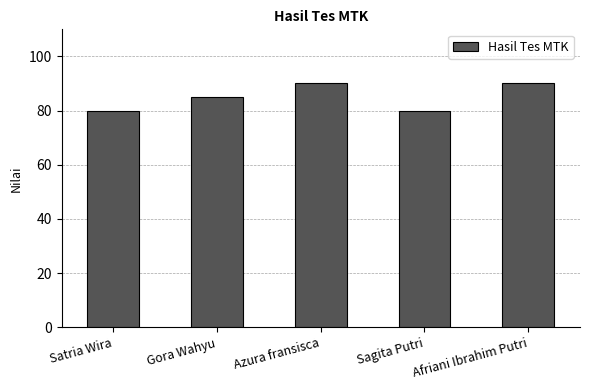

What is the approximate value at Sagita Putri?

80